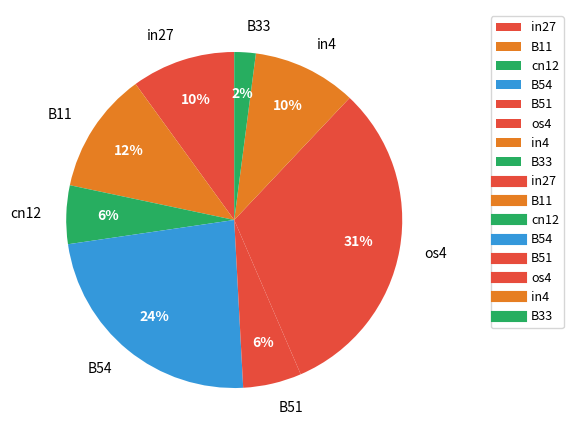

Between B54 and in27, which is larger?

B54